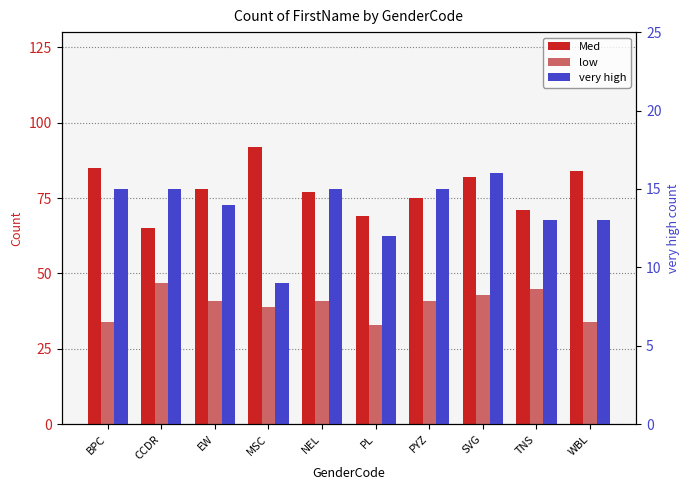

What is the sum of all very high values?

137